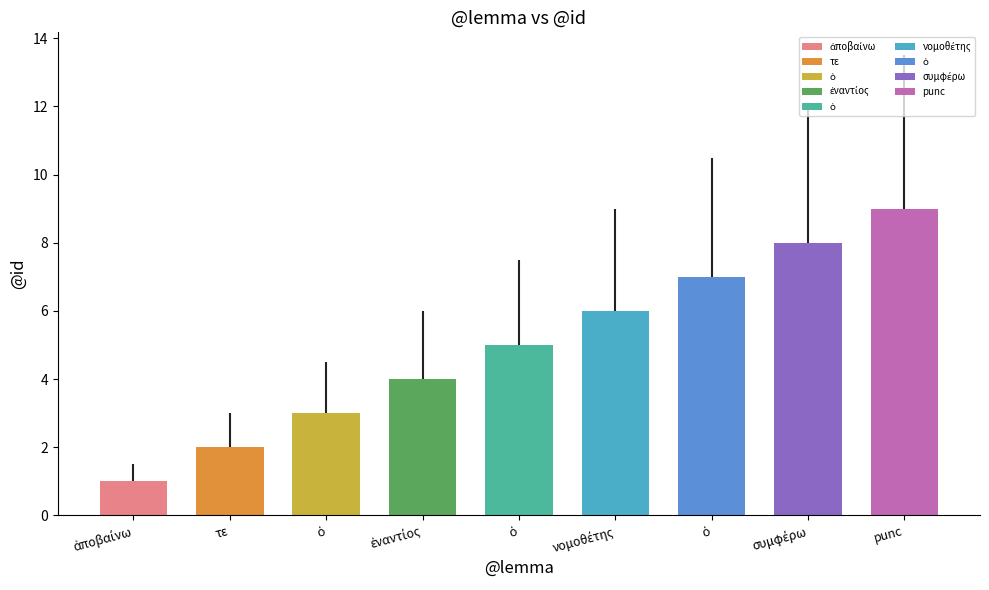

What is the minimum value shown in the chart?

1